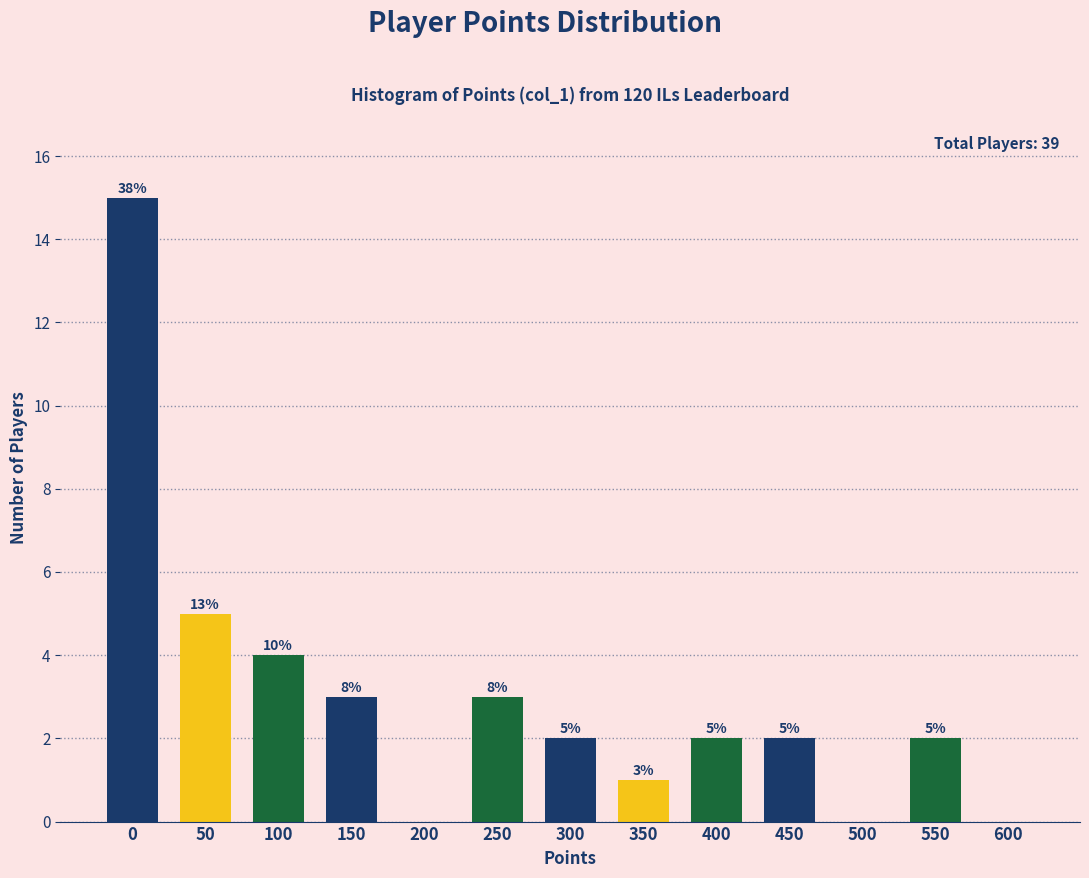

Reading right to left, what are all the values shown in this chart?

600=0	550=2	500=0	450=2	400=2	350=1	300=2	250=3	200=0	150=3	100=4	50=5	0=15